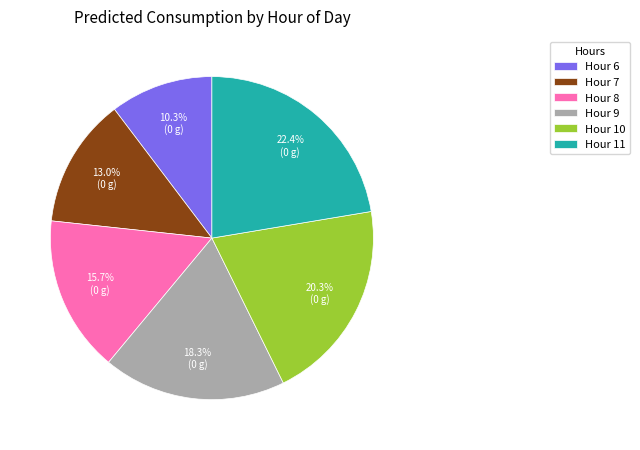

Which has a higher value, Hour 7 or Hour 6?

Hour 7